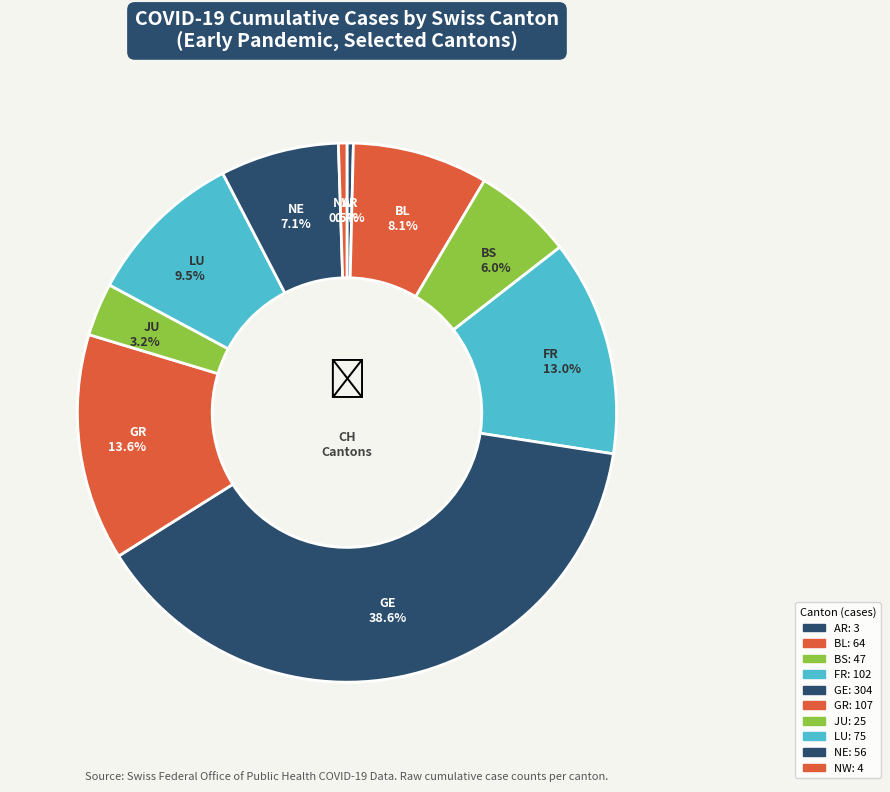

Count the number of slices in the pie.

10